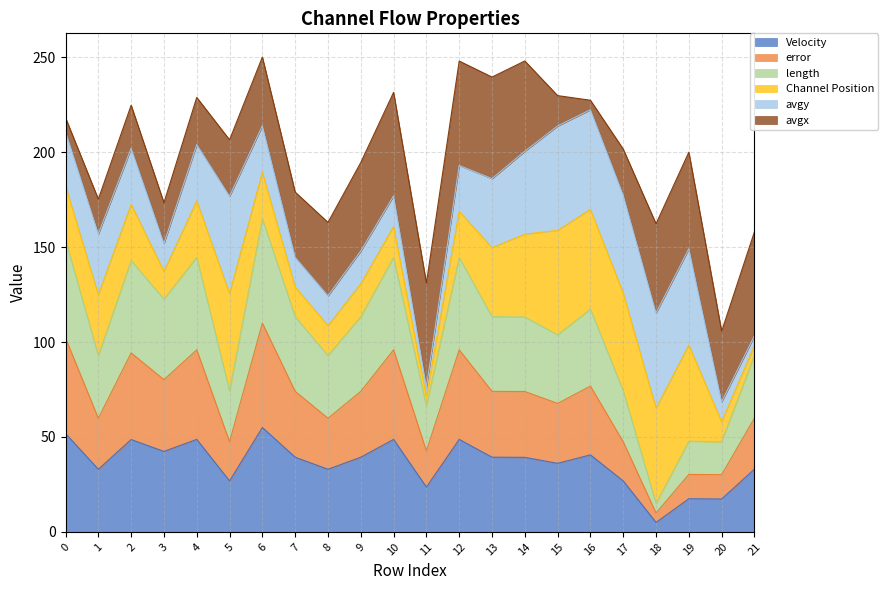

At which category does length reach its first local peak?

2